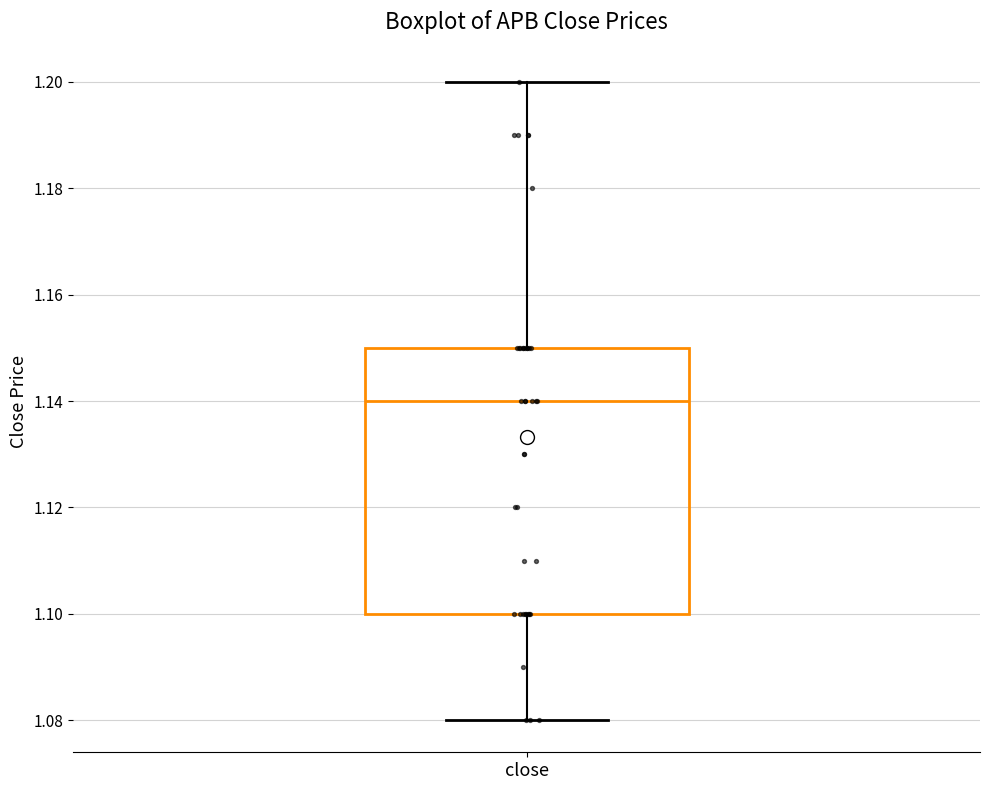

Read this box plot against the y-axis: the position of the median line, the range covered by the box, and the ends of both whiskers. The values are not printed on the chart, so give them approximately, as read against the axis.

median 1.14, box 1.10 to 1.15, whiskers 1.08 to 1.20